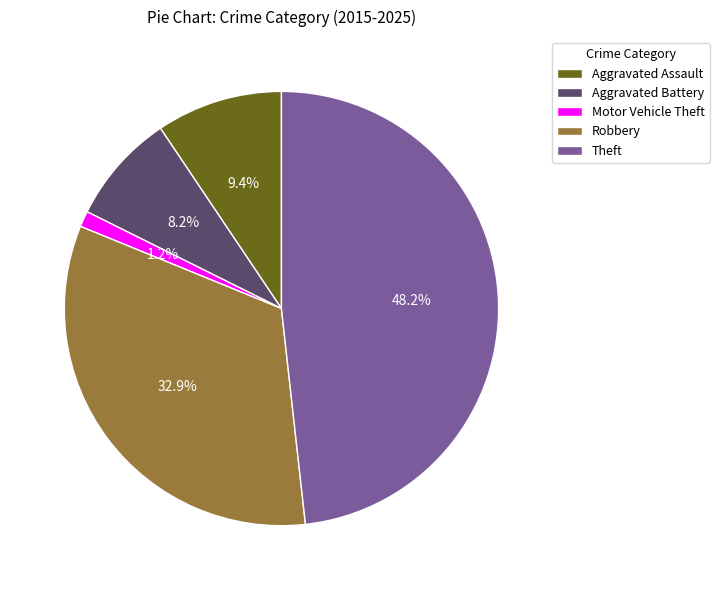

Is there a majority slice in this chart?

No